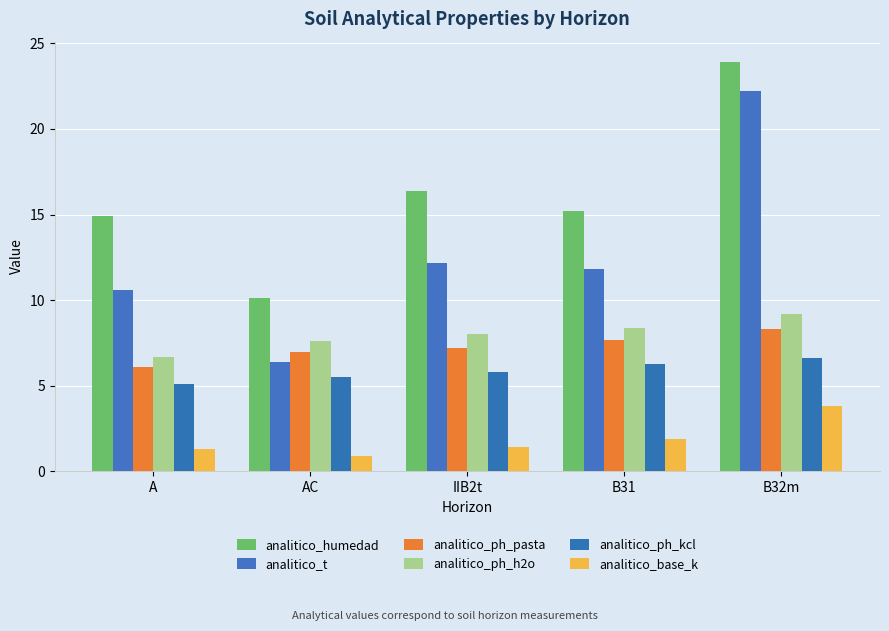

Is the value of analitico_t at B31 greater than the value of analitico_ph_kcl at AC?

Yes